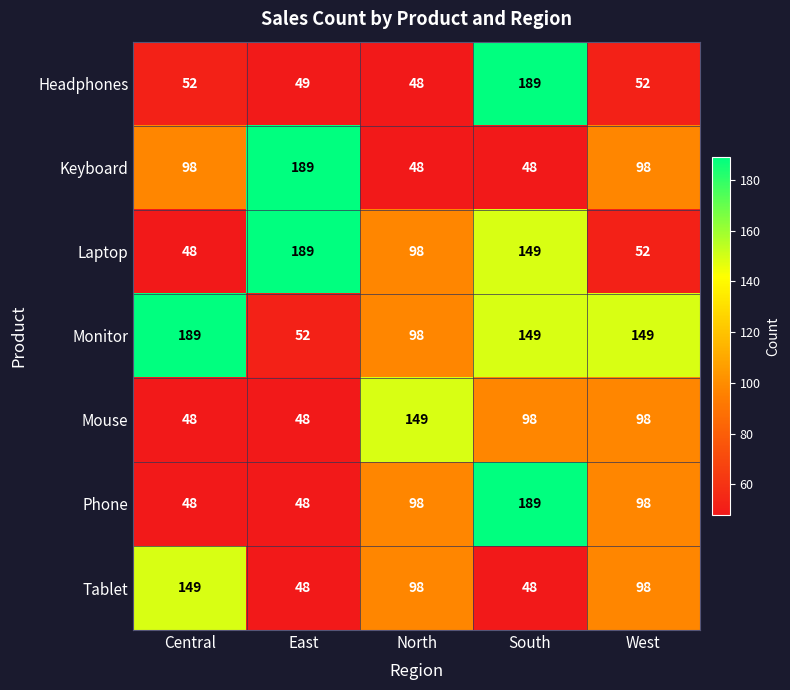

What is the spread (max minus min) of values at Central?

141